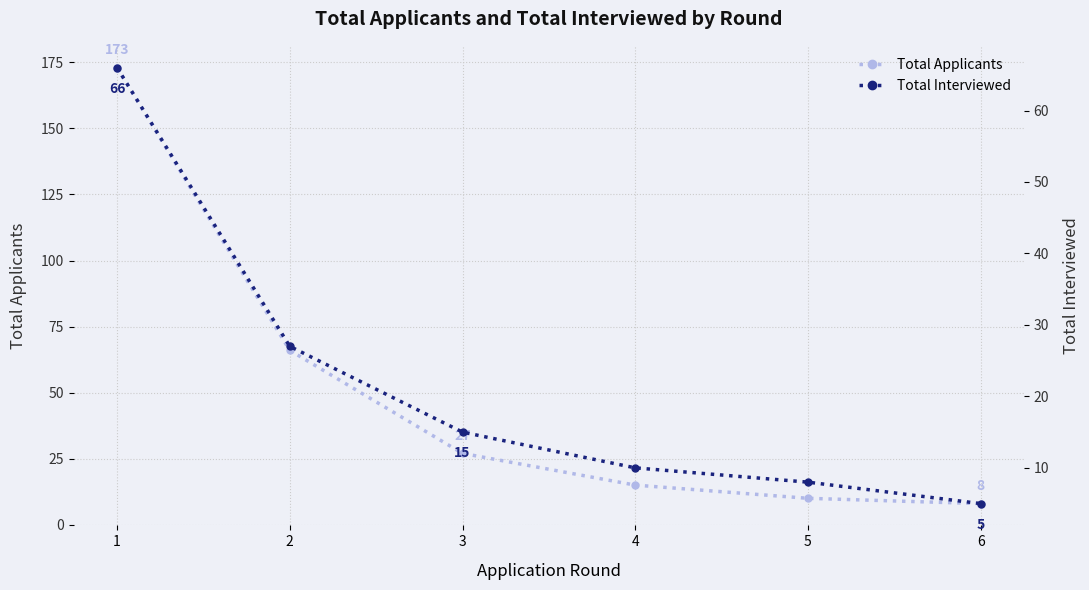

Reading left to right, what are all the values shown in this chart?

Total Applicants: 173	66	27	15	10	8
Total Interviewed: 66	27	15	10	8	5